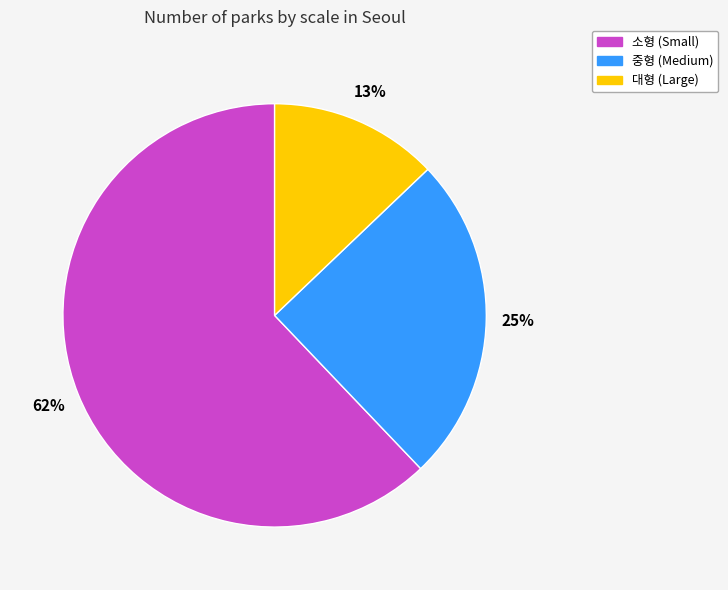

Which category has the biggest portion of the pie?

소형